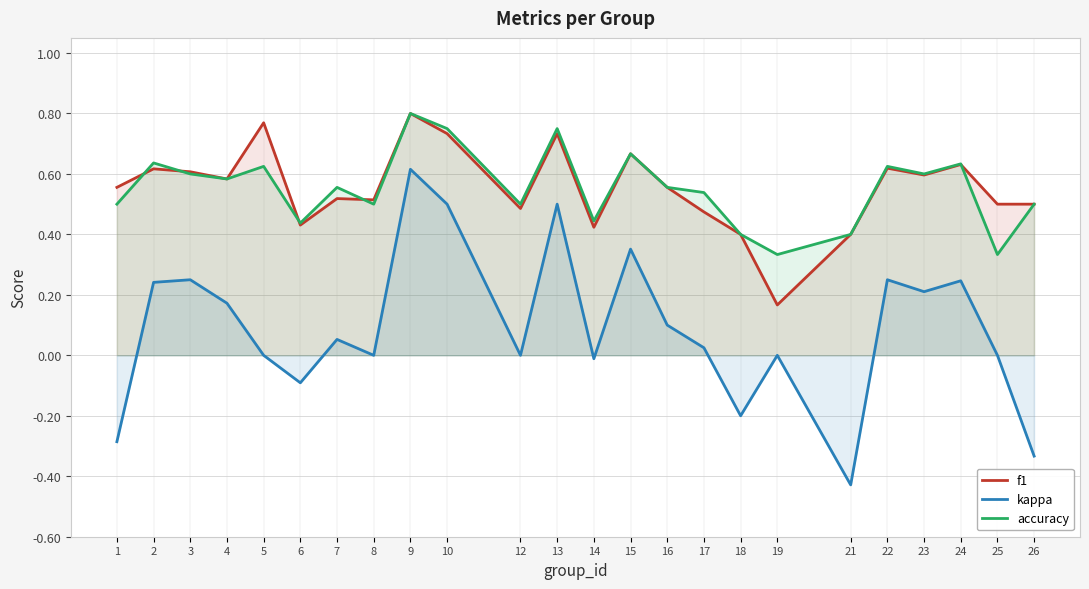

What are all the series names shown in the legend?

f1, kappa, accuracy